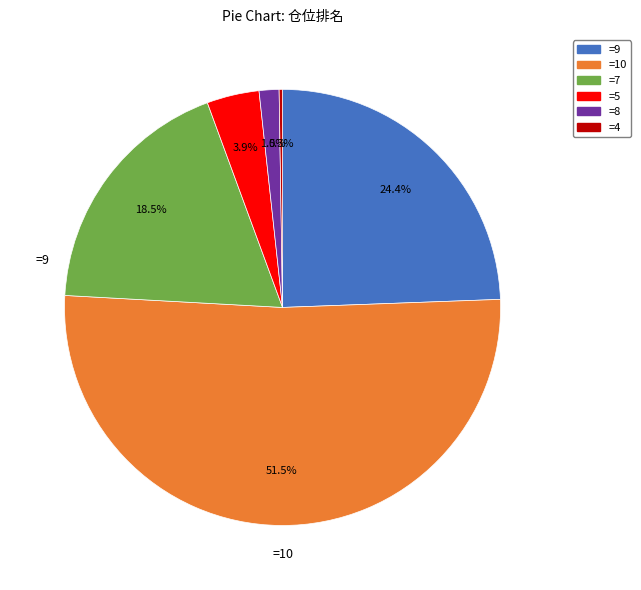

To the nearest percent, what is the difference between the largest and smallest slice percentages?

51%